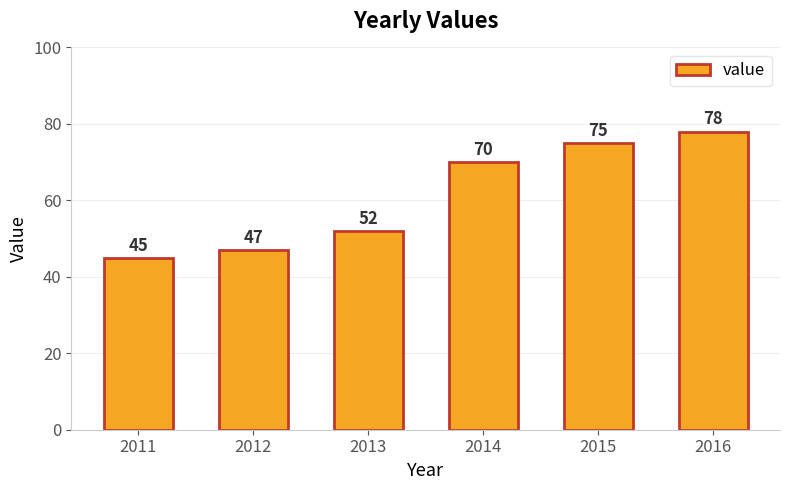

Reading right to left, extract all data points from this chart.

78	75	70	52	47	45